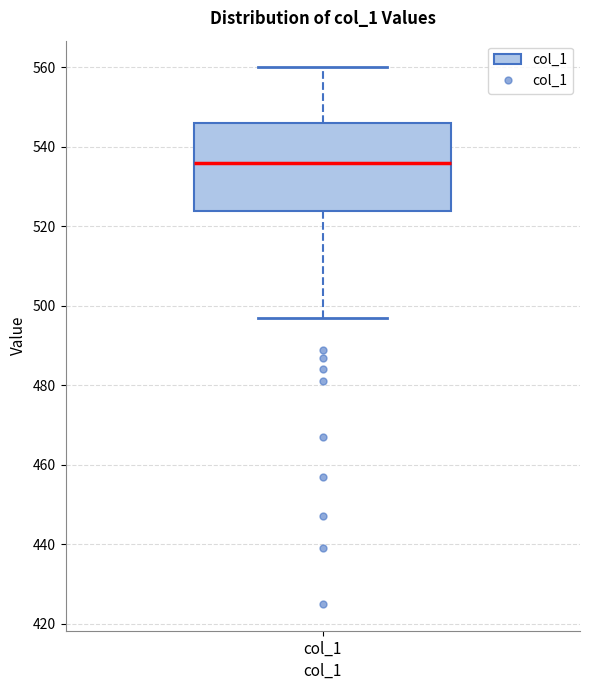

Read this box plot against the y-axis: the position of the median line, the range covered by the box, and the ends of both whiskers. The values are not printed on the chart, so give them approximately, as read against the axis.

median 536, box 524 to 546, whiskers 498 to 560